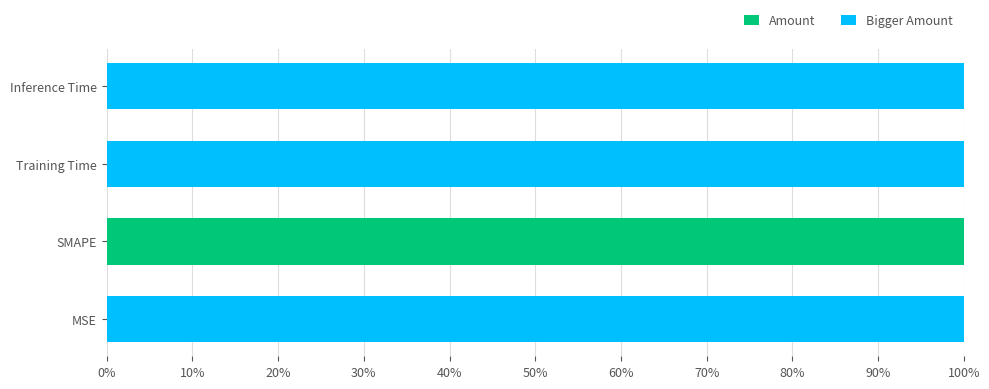

True or false: the data shows 0.0 at Inference Time.

True